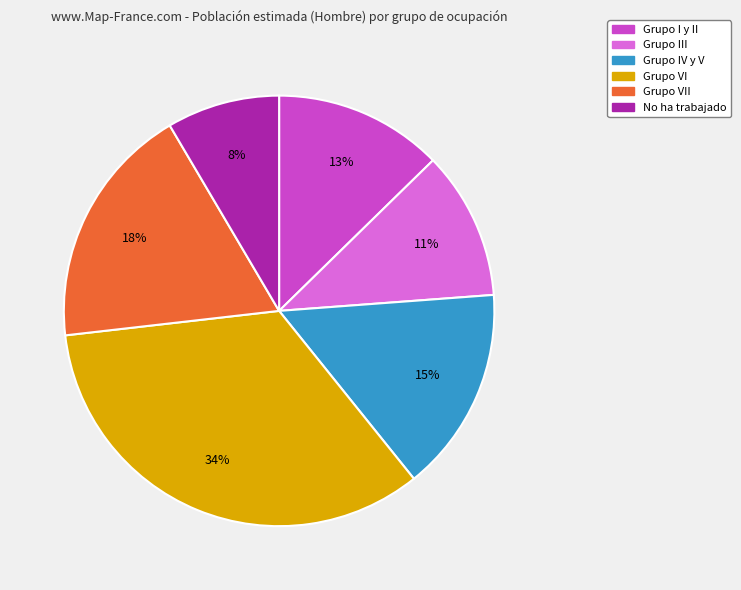

To the nearest percent, what is the average slice percentage?

17%